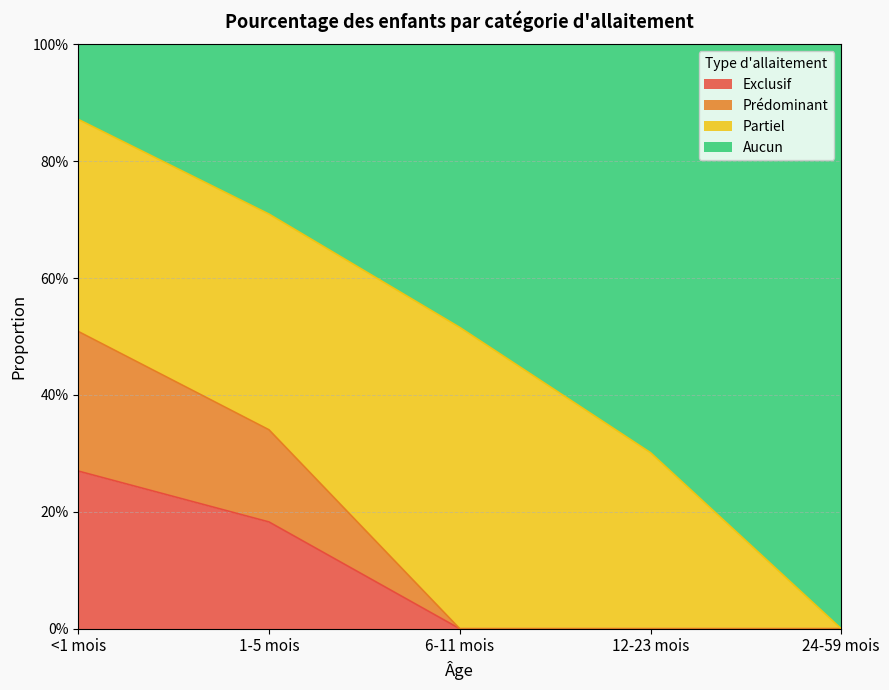

How many data points in Exclusif are above 0?

2